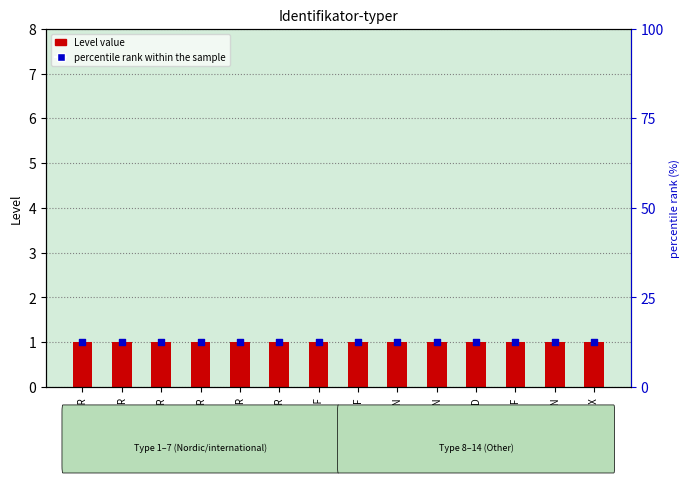

Which series has the largest total across all categories?

percentile rank within the sample